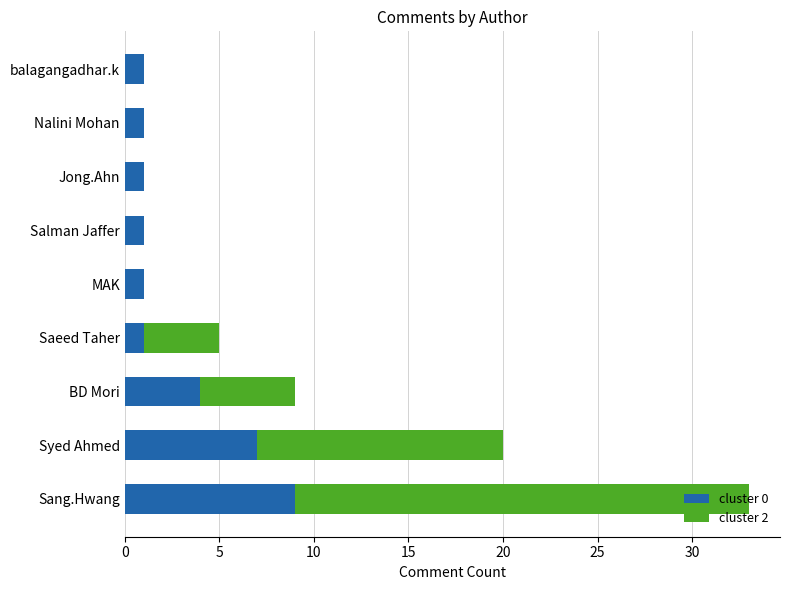

Count the number of data series in this chart.

2